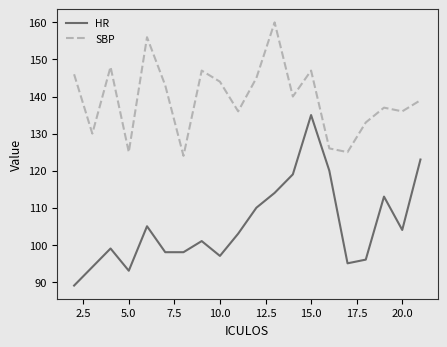

Reading left to right, list all the values displayed in this chart.

HR: 89	94	99	93	105	98	98	101	97	103	110	114	119	135	120	95	96	113	104	123
SBP: 146	130	148	125	156	143	124	147	144	136	145	160	140	147	126	125	133	137	136	139